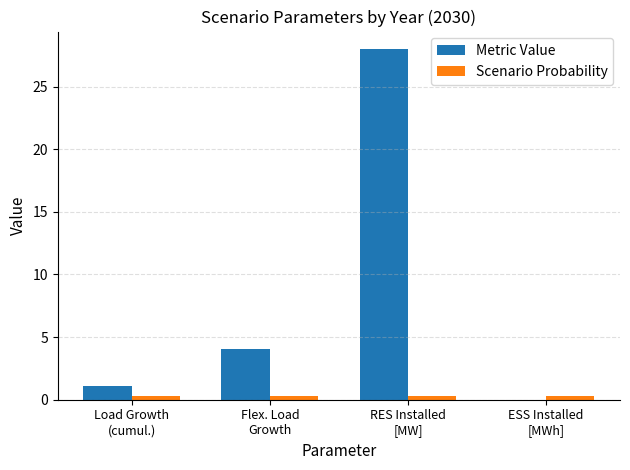

What is the maximum value shown in the chart?

28.0